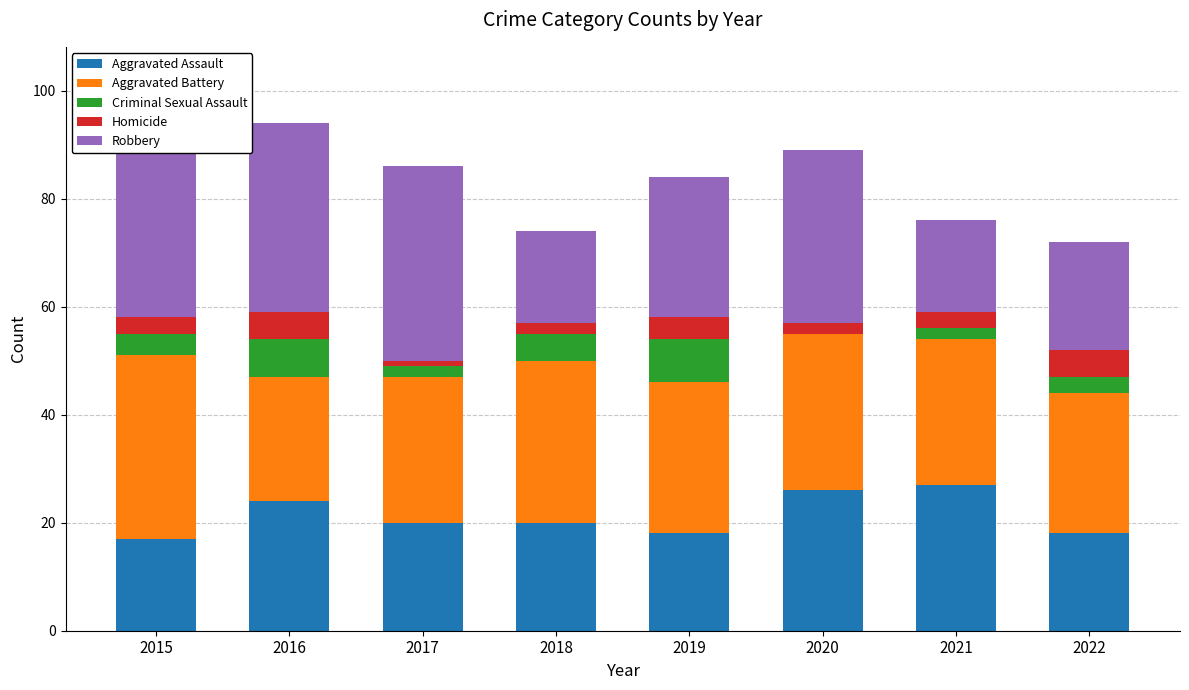

How many data points does each series have?

8